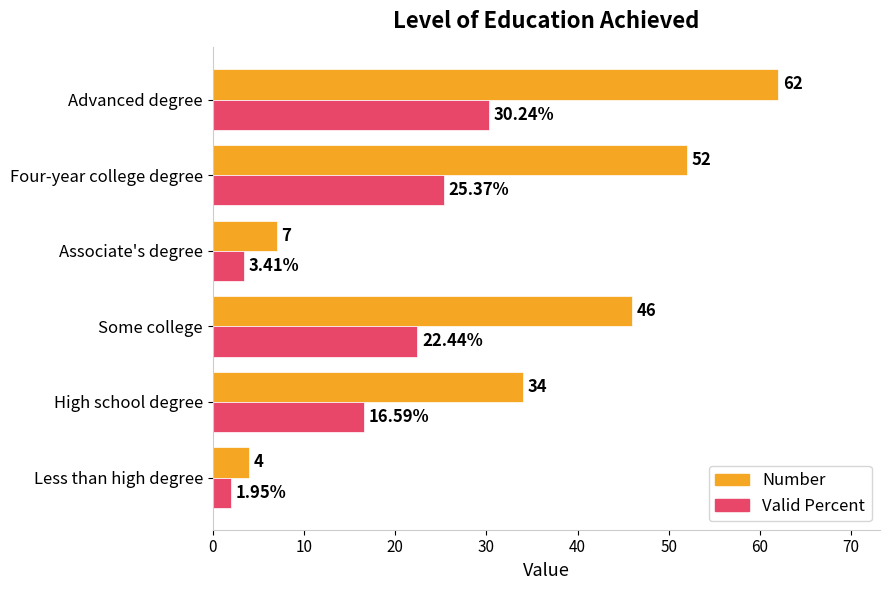

Where is Number nearest to the value 33?

High school degree